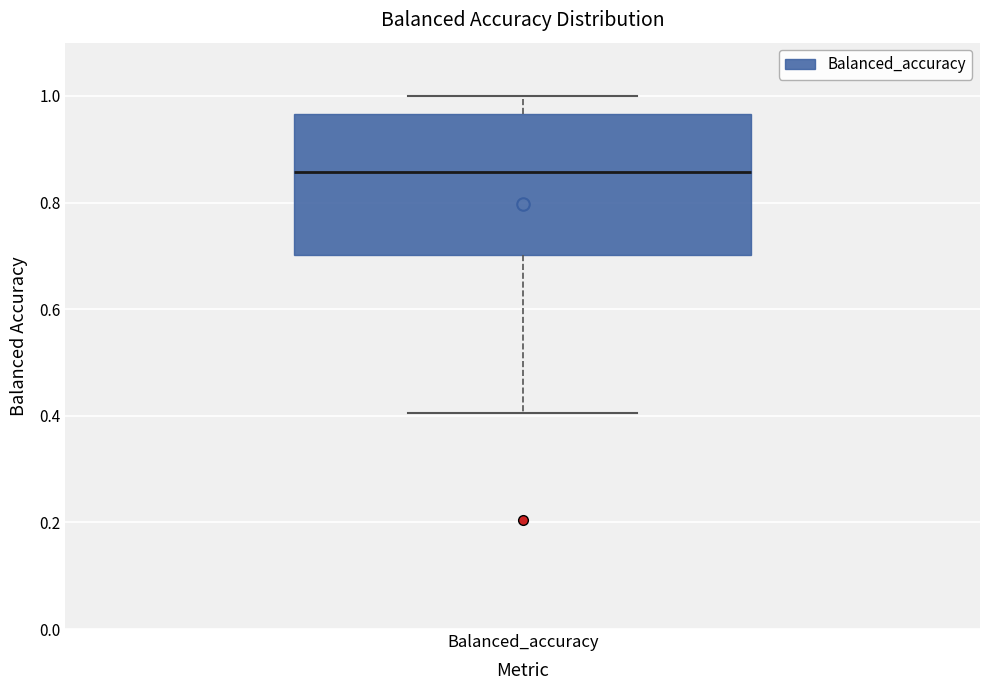

Read this box plot against the y-axis: the position of the median line, the range covered by the box, and the ends of both whiskers. The values are not printed on the chart, so give them approximately, as read against the axis.

median 0.86, box 0.70 to 0.96, whiskers 0.40 to 1.00